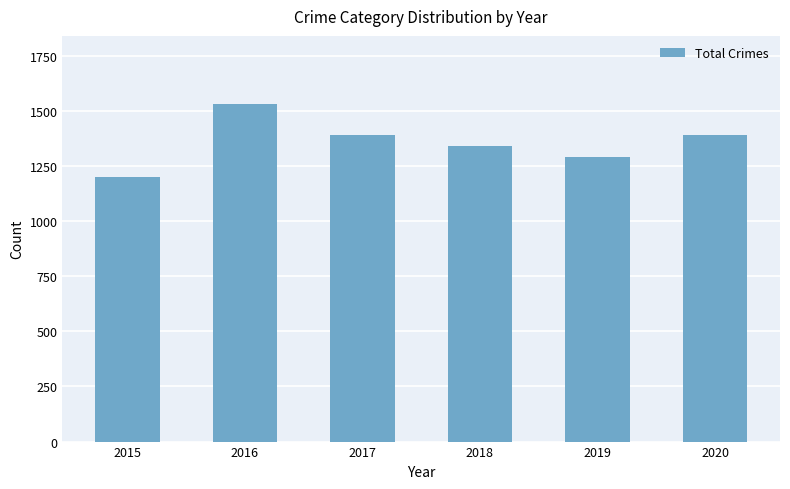

True or false: the data shows 1392 at 2017.

True